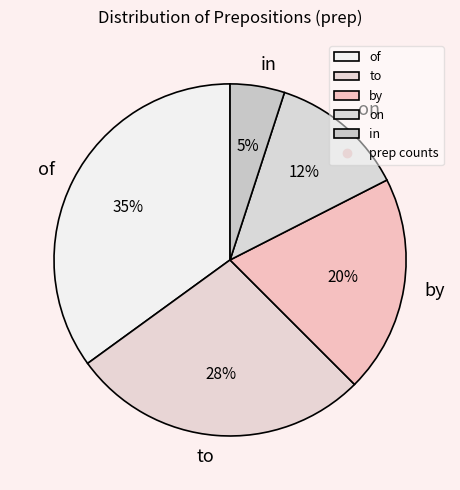

How many segments does this pie chart have?

5